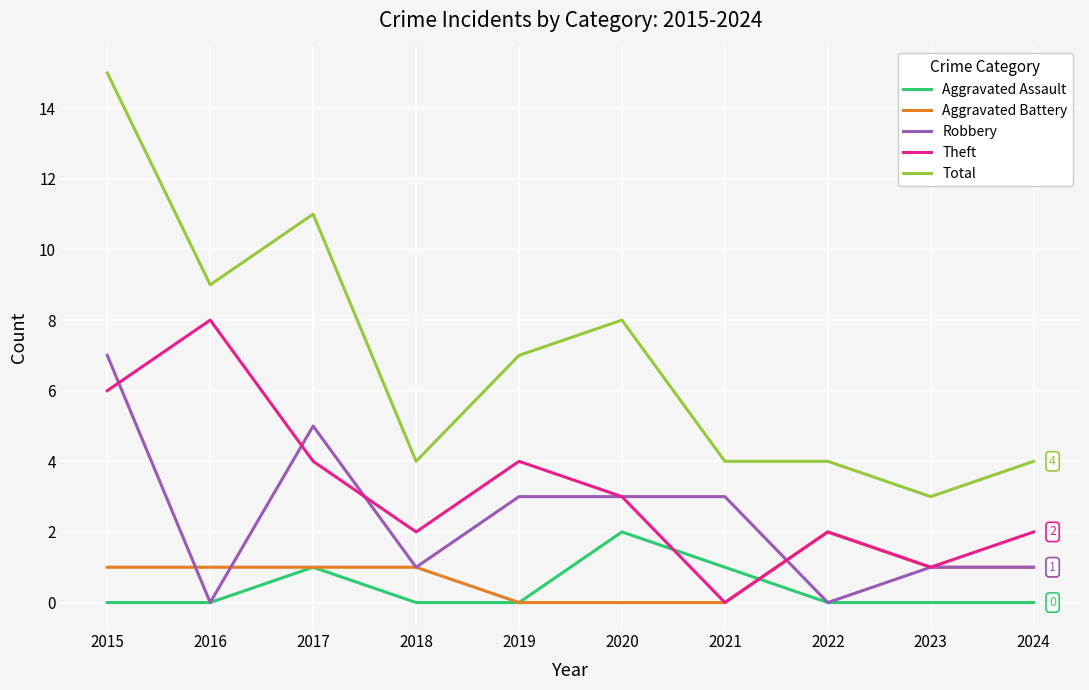

Which series has the largest total across all categories?

Total